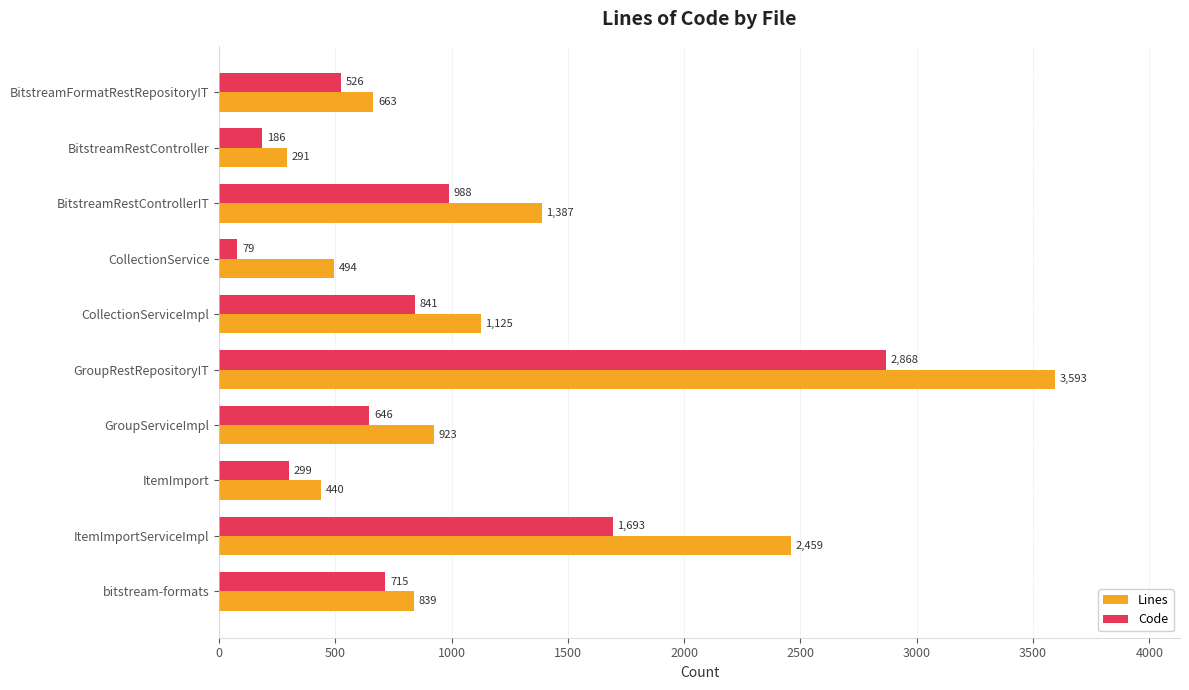

What is the maximum value shown in the chart?

3593